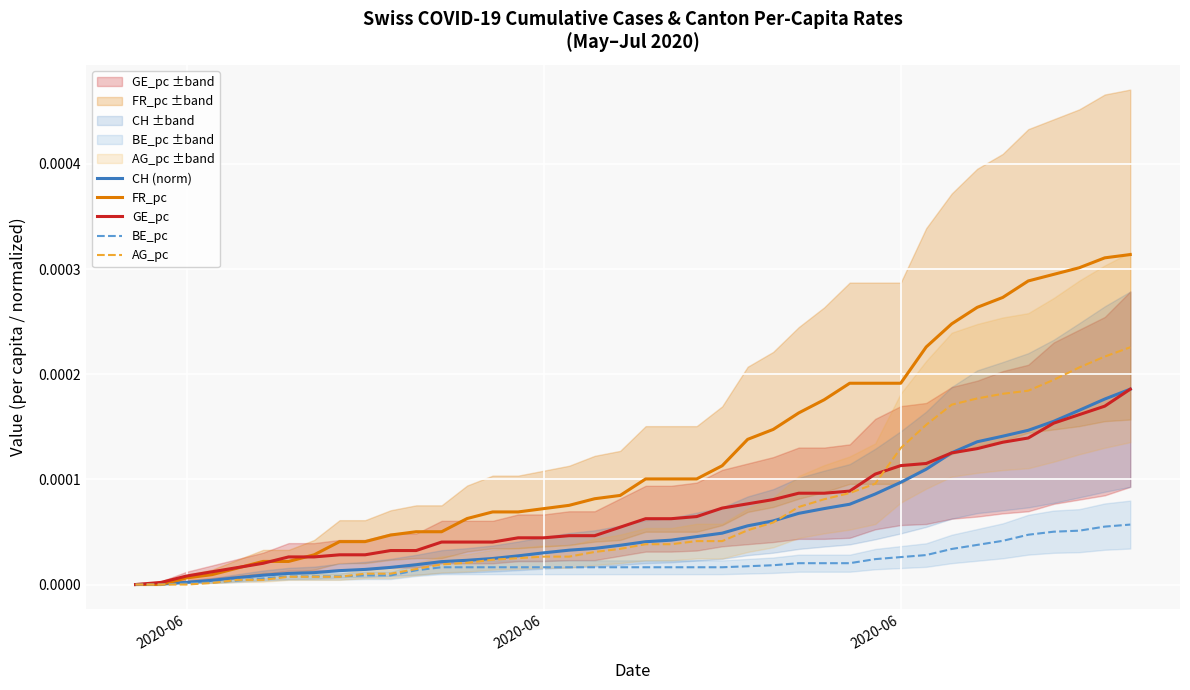

True or false: FR_pc and GE_pc cross at least once.

True